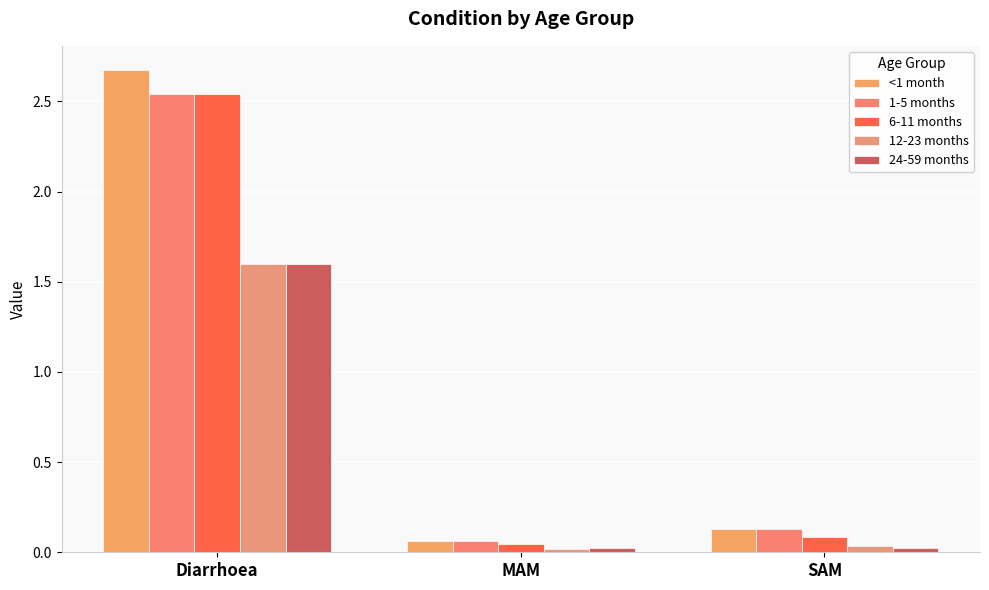

Are the bars grouped side by side (vs. stacked)?

Yes